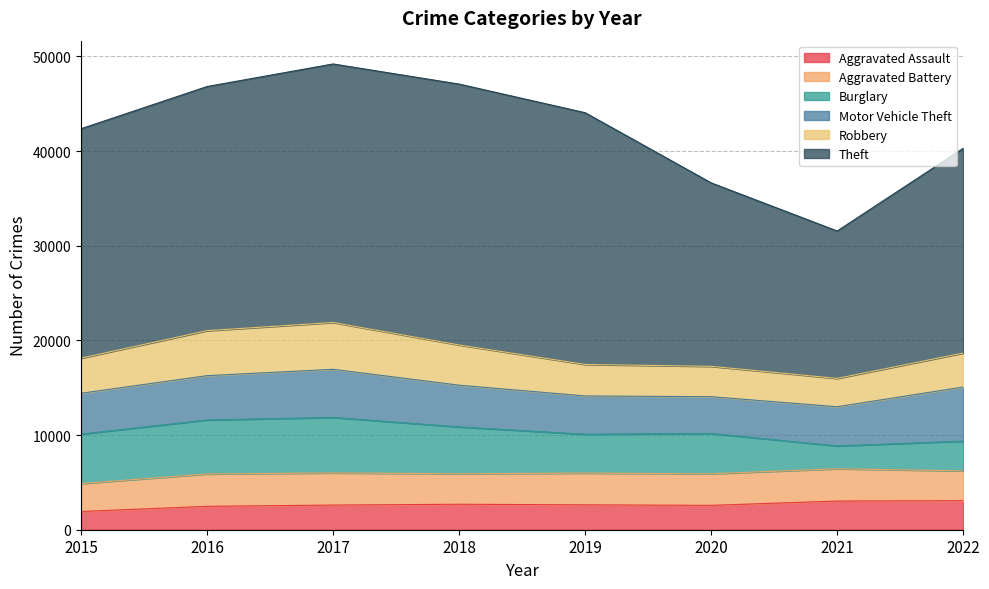

How many values in the Motor Vehicle Theft series exceed 4411?

3